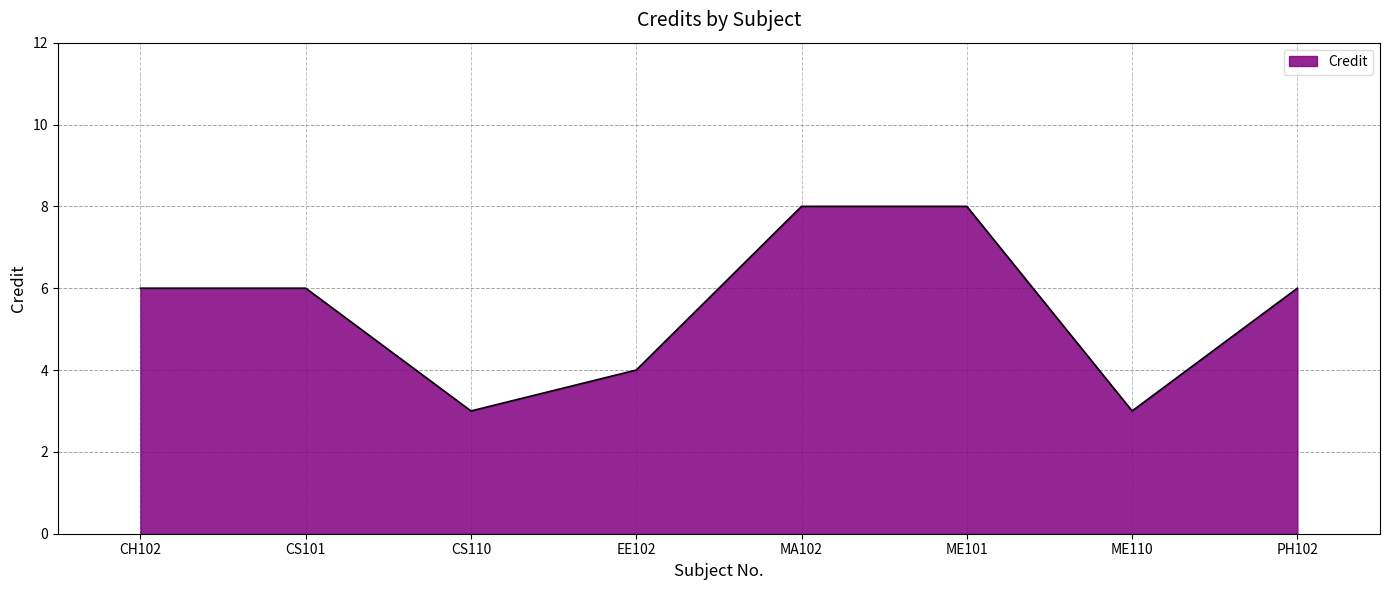

What is the change in value from ME101 to ME110?

-5